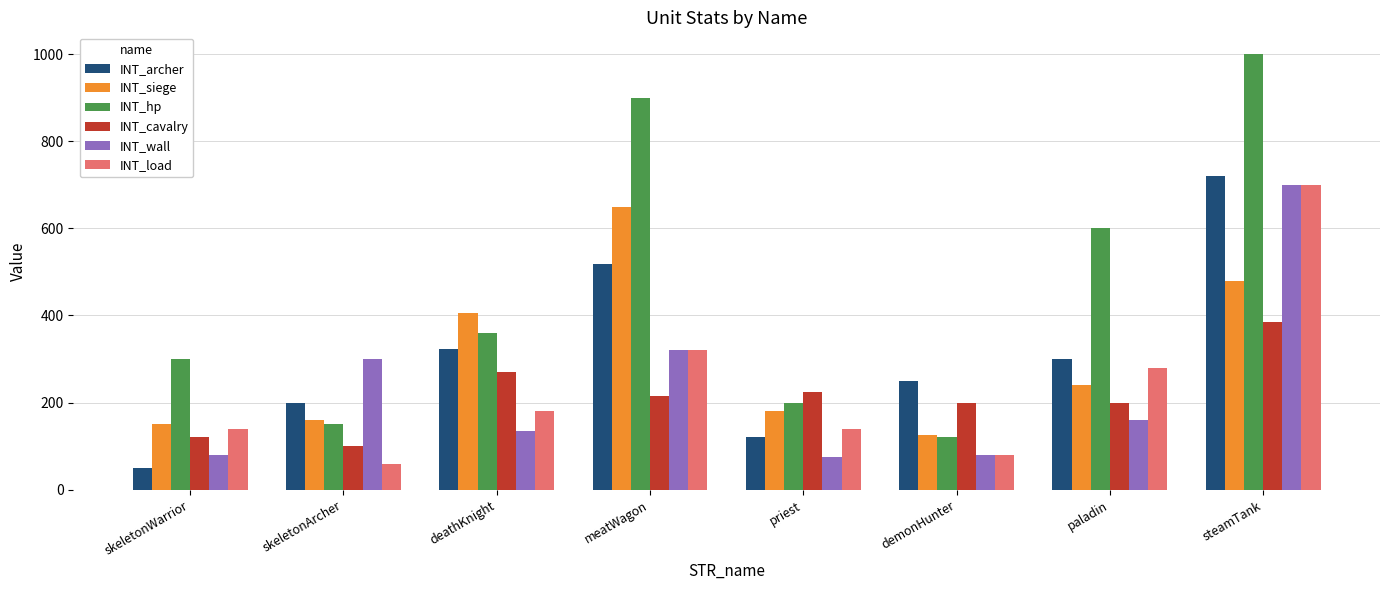

Is the value of INT_load at priest greater than the value of INT_cavalry at paladin?

No